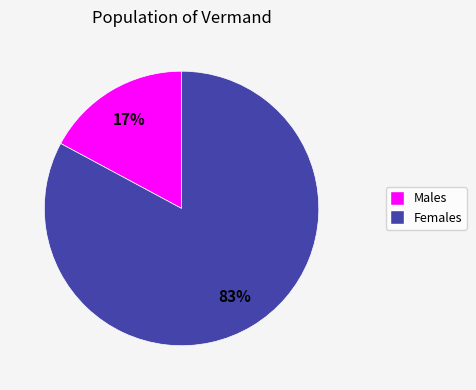

What is the largest slice in the pie chart?

Females